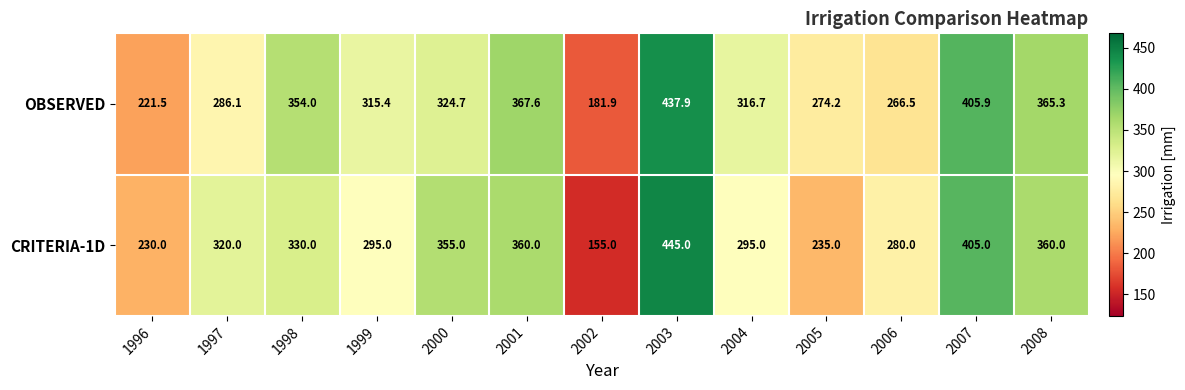

True or false: CRITERIA-1D has a value of 467.7 at 1998.

False